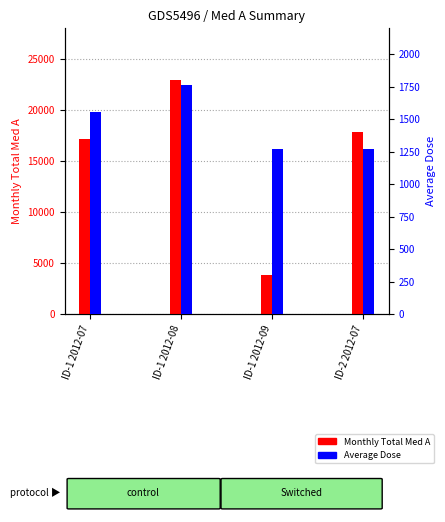

Where does the Monthly Total Med A series first go above 17800?

ID-1 2012-08